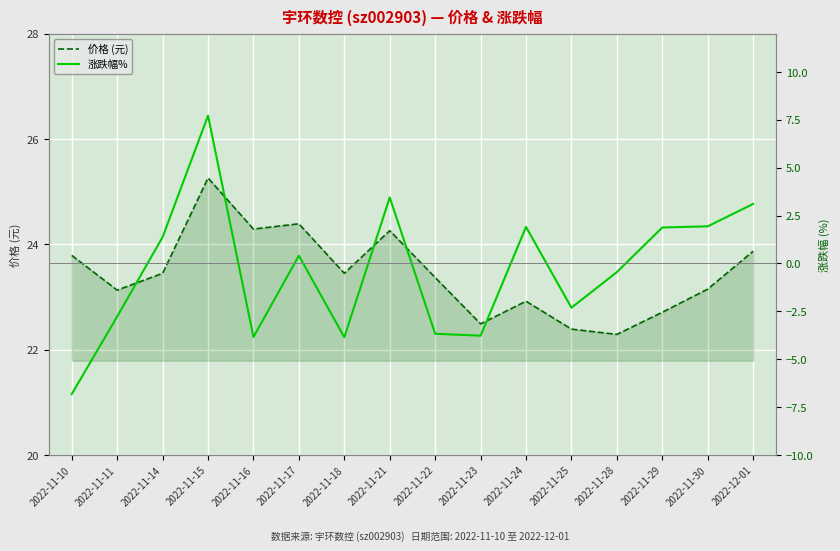

Between 2022-11-16 and 2022-11-29, which series saw the biggest shift?

涨跌幅%